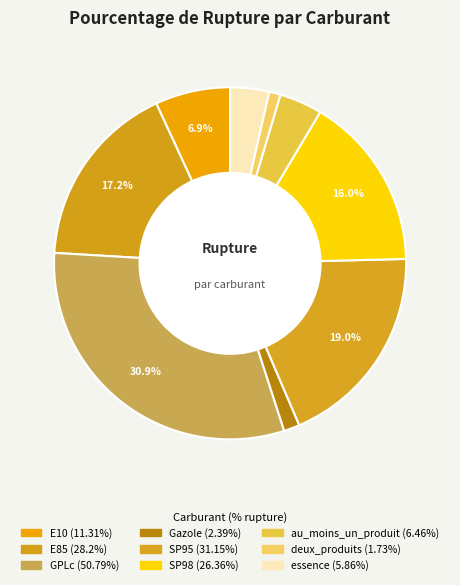

What is the smallest slice in the pie chart?

deux_produits